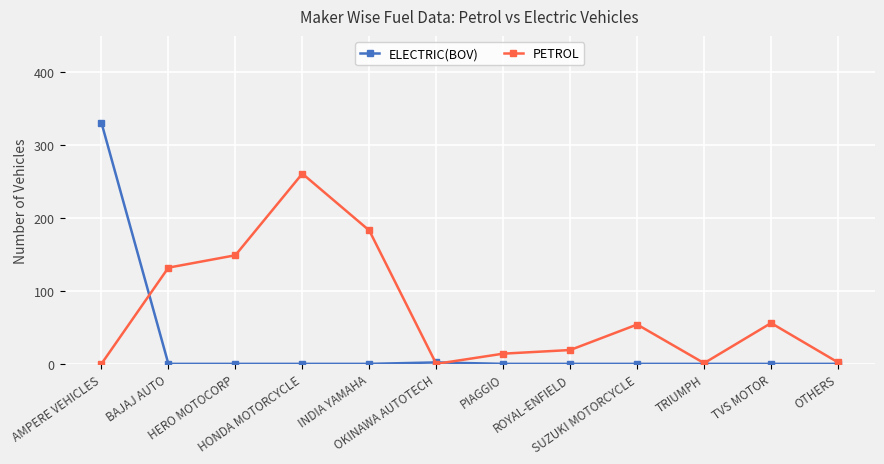

What is the average value of the ELECTRIC(BOV) series?

28